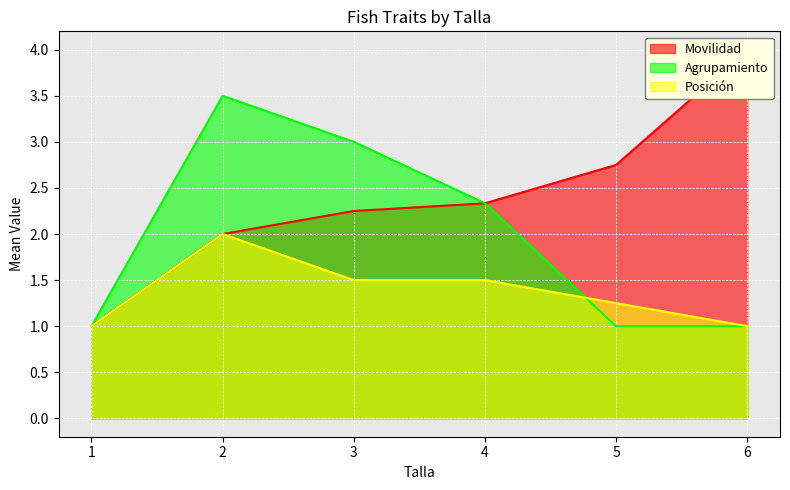

What is the difference between the maximum and minimum values in the Agrupamiento series?

2.5